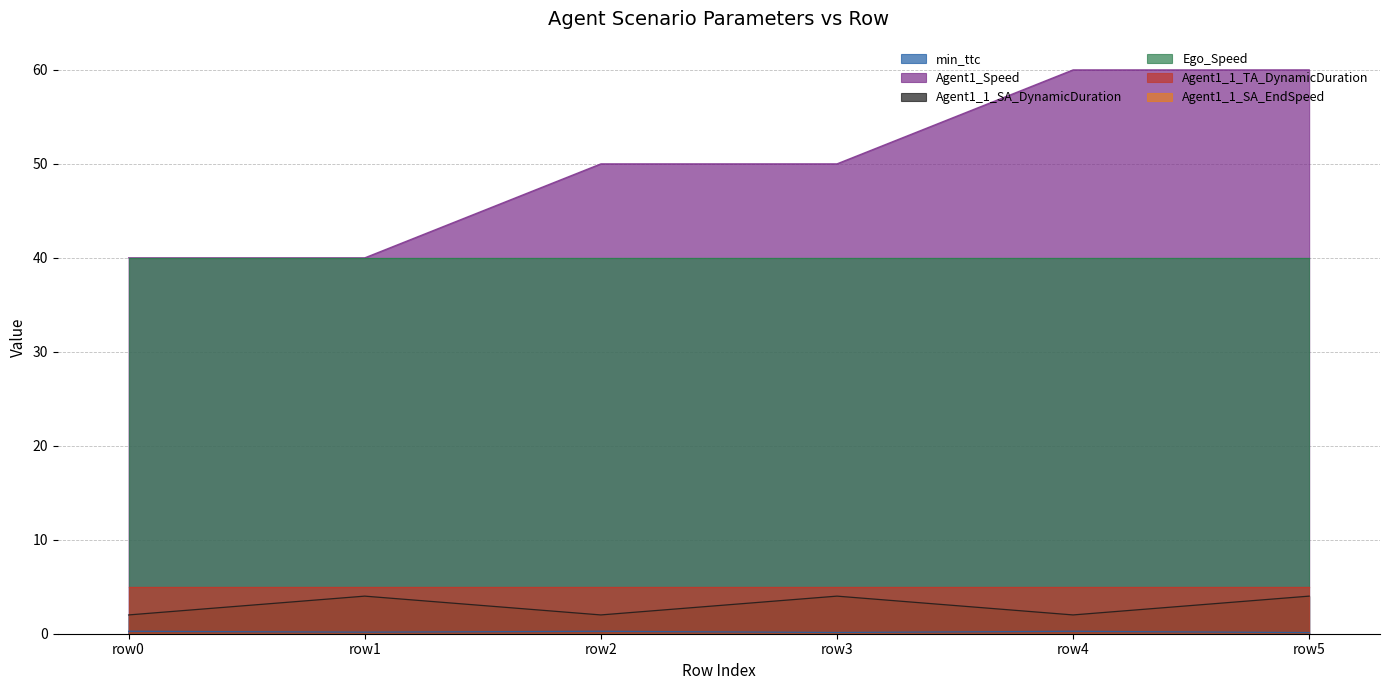

True or false: Agent1_1_SA_DynamicDuration and Ego_Speed cross at least once.

False